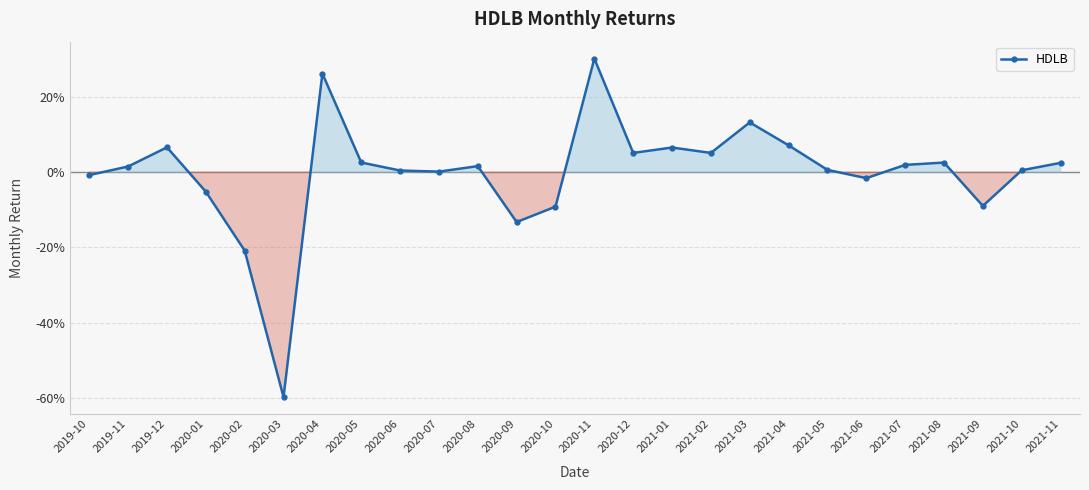

Reading left to right, transcribe all the data shown in this chart.

-0.0	0.0	0.1	-0.1	-0.2	-0.6	0.3	0.0	0.0	0.0	0.0	-0.1	-0.1	0.3	0.1	0.1	0.1	0.1	0.1	0.0	-0.0	0.0	0.0	-0.1	0.0	0.0